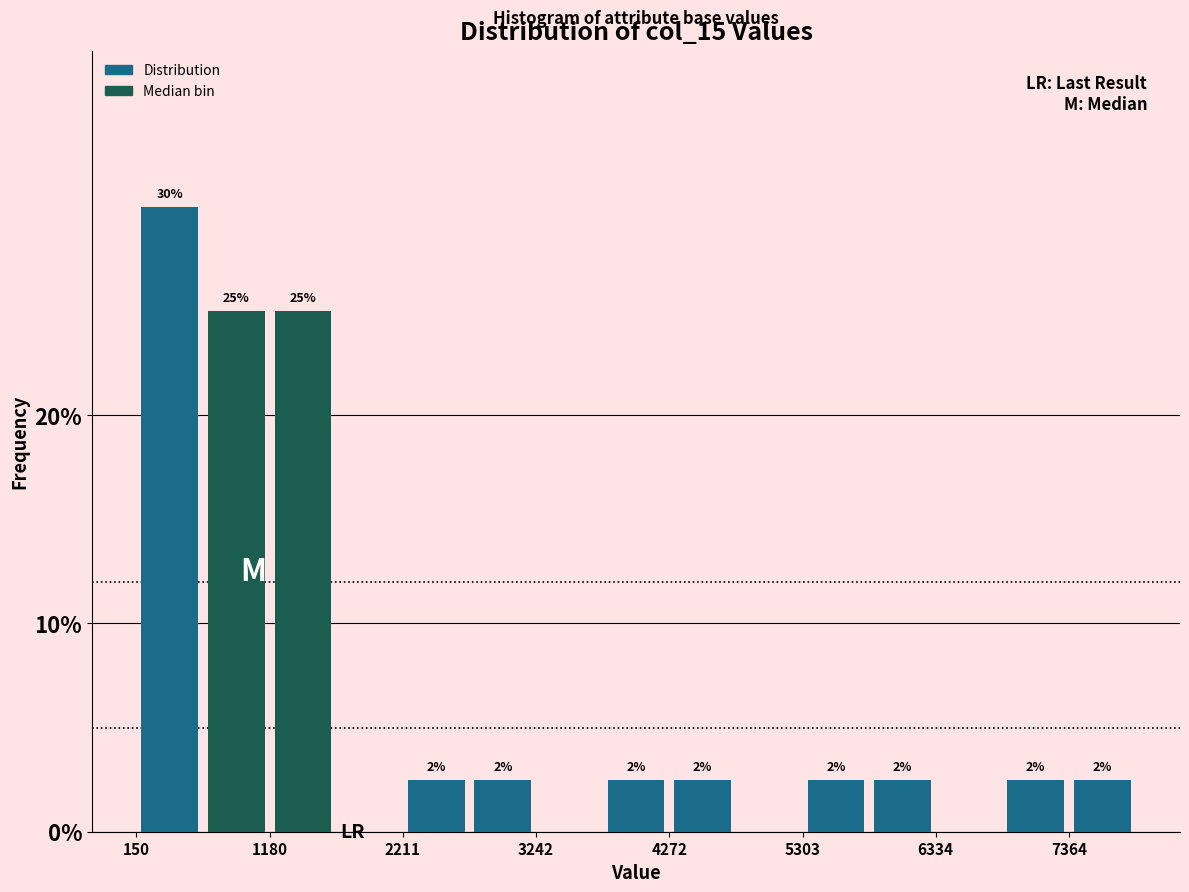

Read against the x-axis, roughly where is the centre of the tallest bar?

400